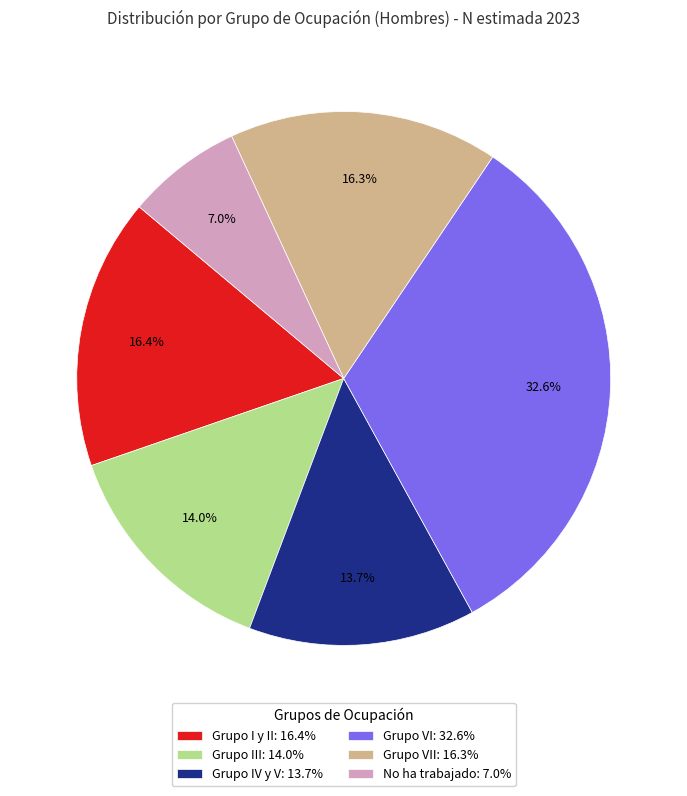

Approximately how many times larger is the value at Grupo IV y V: 13.7% compared to Grupo III: 14.0%?

1.0